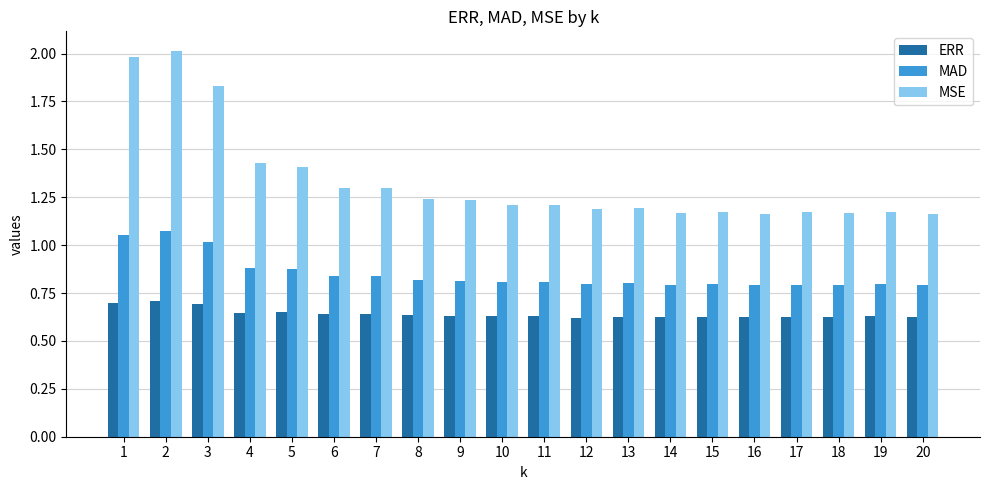

Which series has the widest spread of values?

MSE